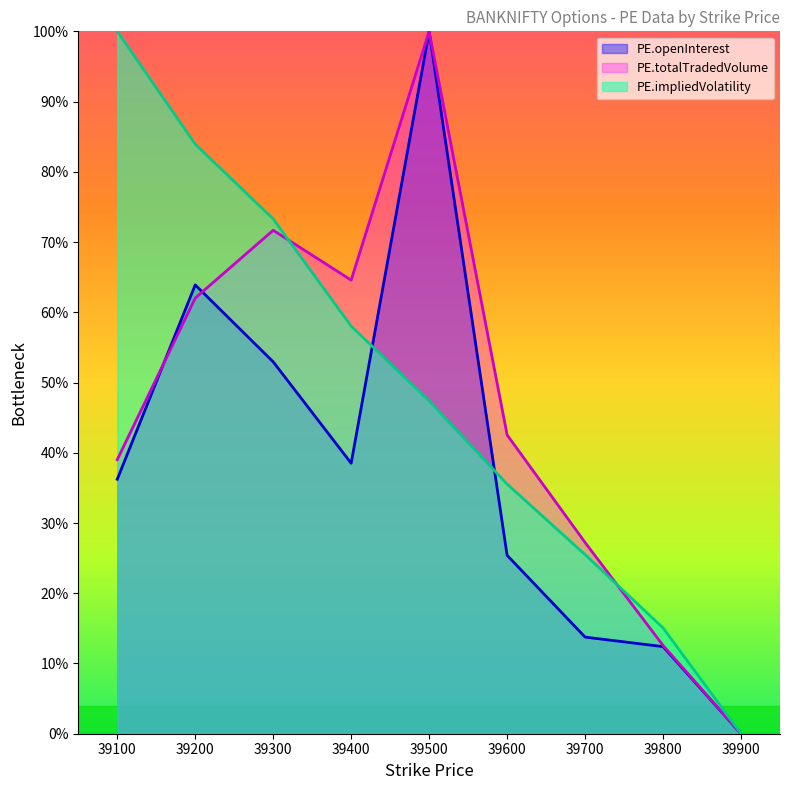

Which has a higher value, 39400 or 39600?

39400